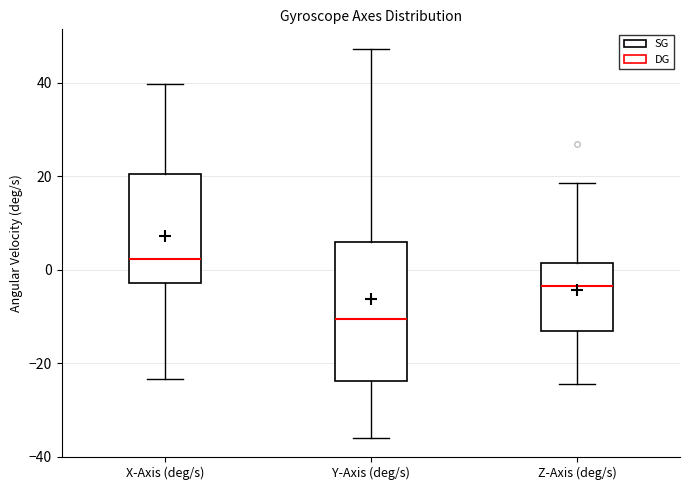

Reading left to right, transcribe this box plot: for each box, give where its median line is, the range the box spans, and where its two whiskers end, as read against the y-axis. The values are not printed on the chart, so give them approximately, as read against the axis.

X-Axis (deg/s): median 2, box -2 to 20, whiskers -24 to 40
Y-Axis (deg/s): median -10, box -24 to 6, whiskers -36 to 48
Z-Axis (deg/s): median -4, box -14 to 2, whiskers -24 to 18